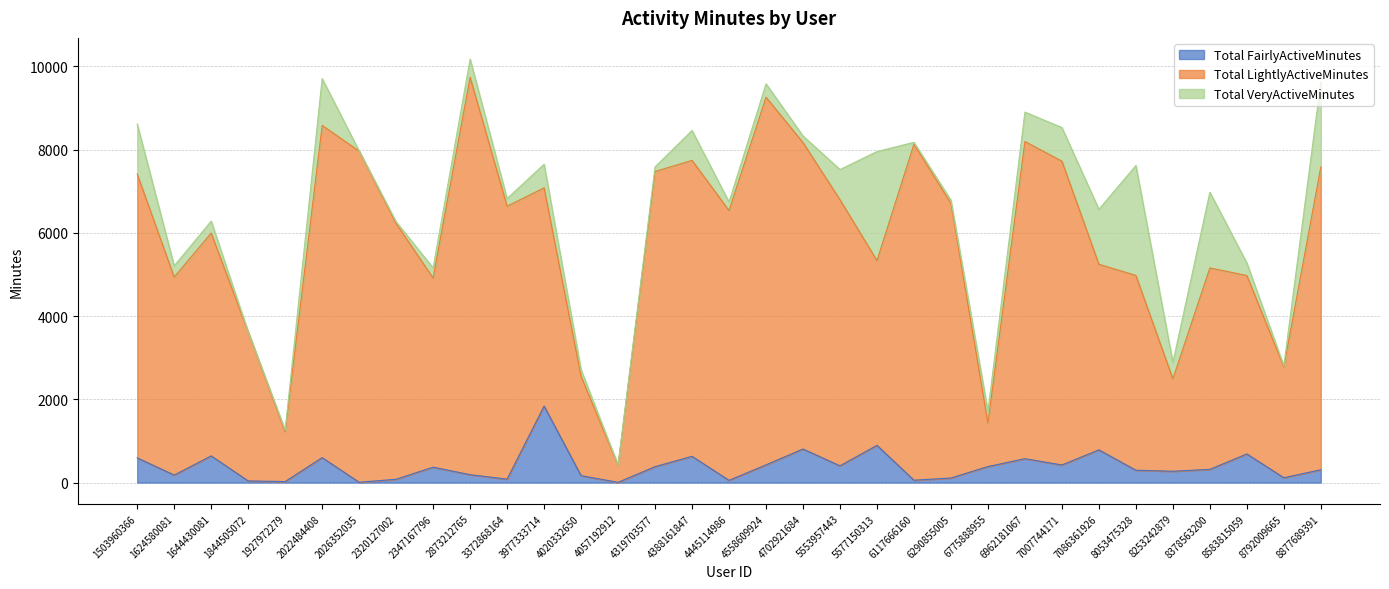

Is it true that Total LightlyActiveMinutes equals 8970 at 5553957443?

False